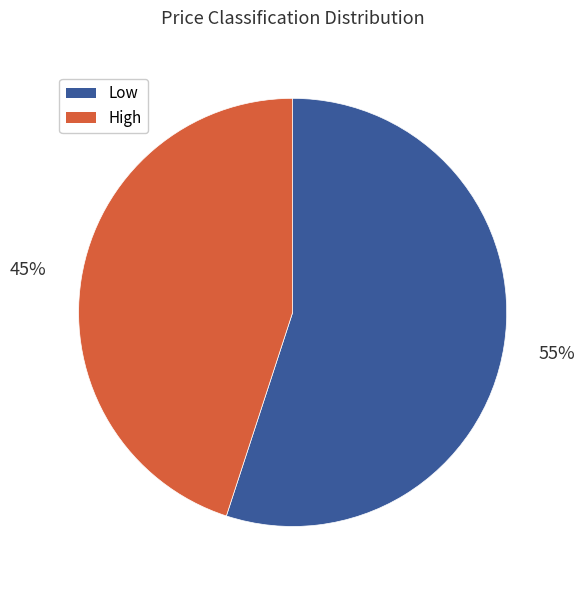

Which category has the biggest portion of the pie?

Low